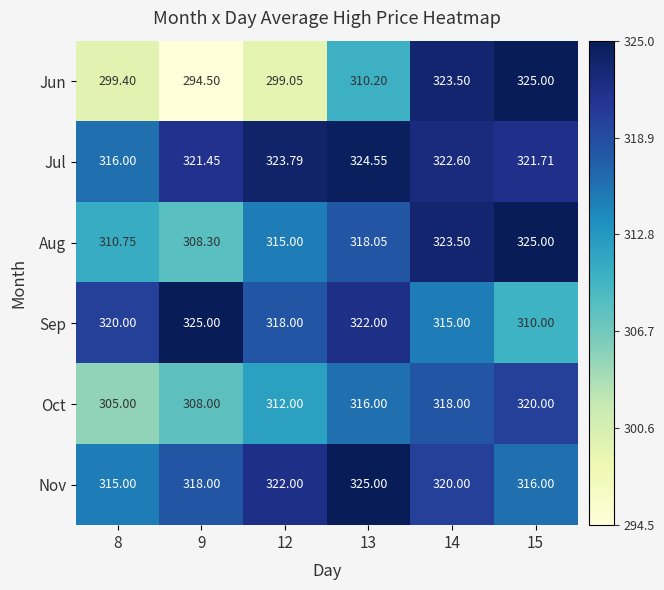

At how many categories does at least one series exceed 306?

6